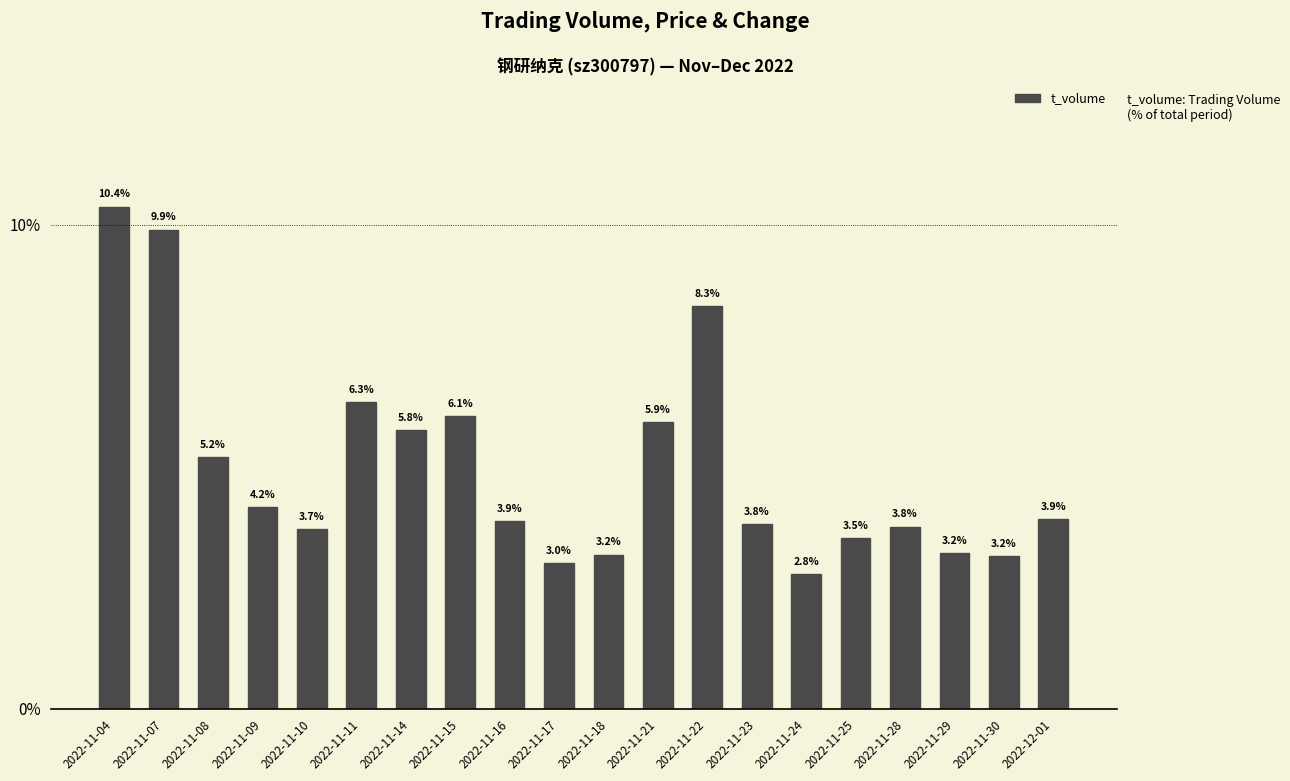

What is the ratio of the value at 2022-11-25 to the value at 2022-11-22?

0.4